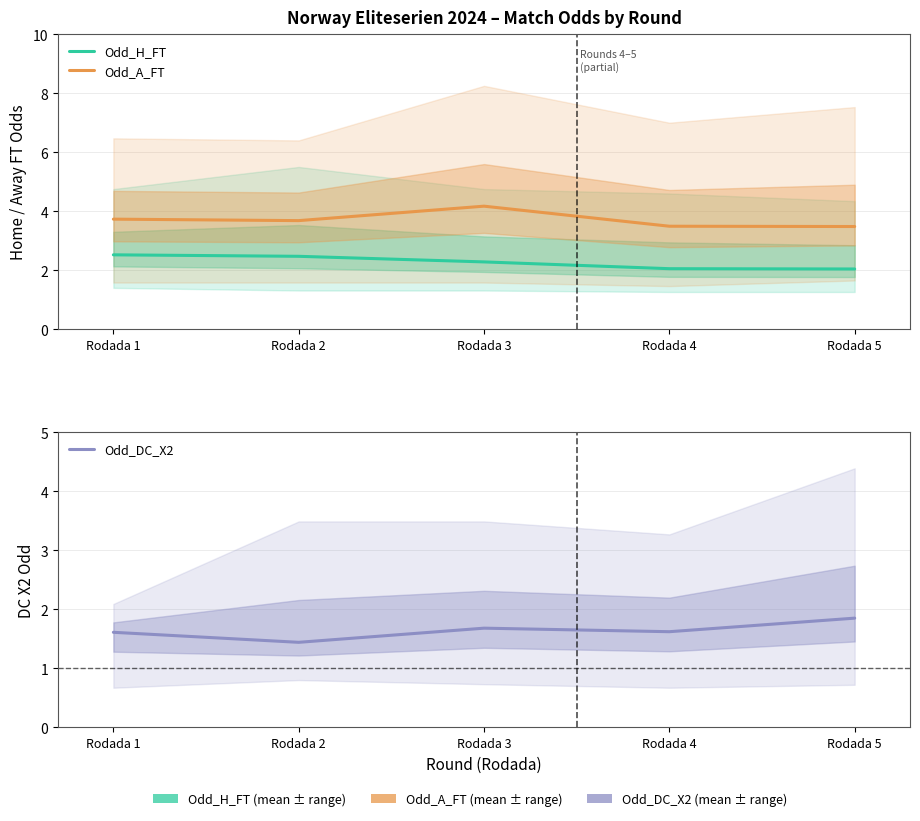

What are all the series names shown in the legend?

Odd_H_FT, Odd_A_FT, Odd_DC_X2